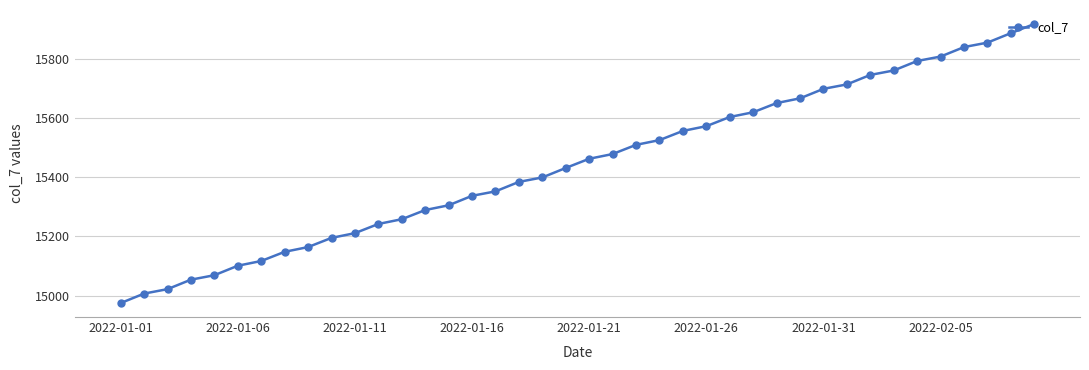

Is this an area chart (filled region under the line)?

No